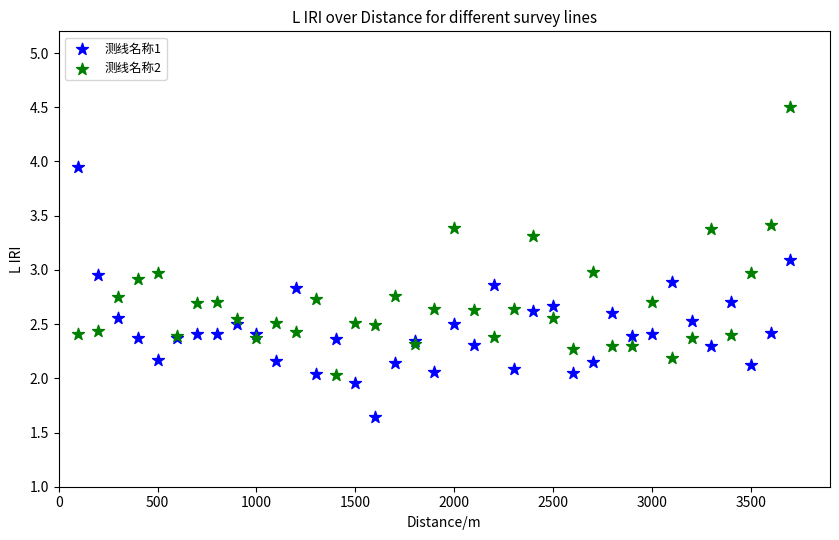

What is the X range (max minus min) for the scatter plot?

3600.0